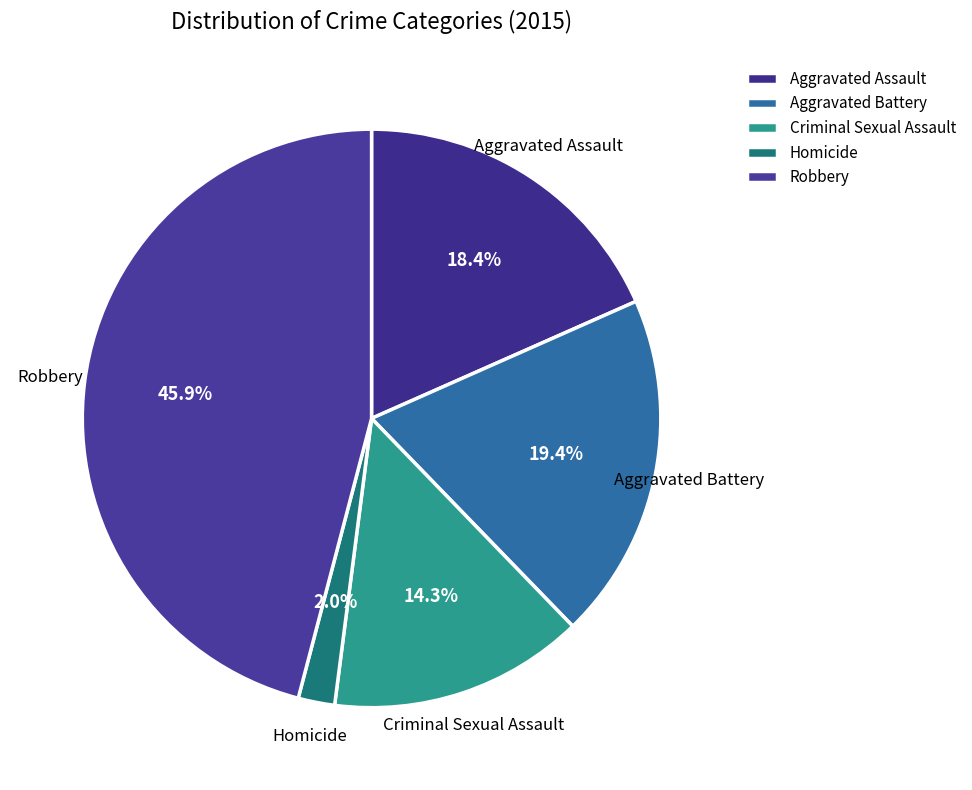

Approximately how many times larger is the value at Robbery compared to Aggravated Battery?

2.4